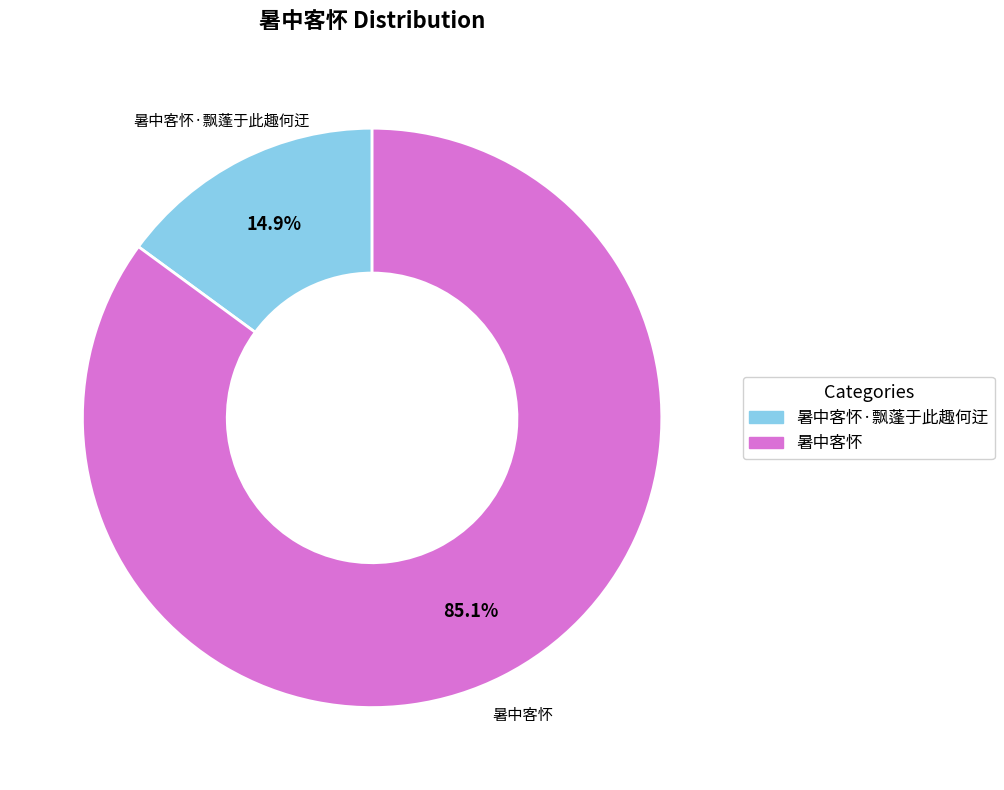

To the nearest percent, what is the difference between the 暑中客怀 and 暑中客怀·飘蓬于此趣何迂 slice percentages?

70%